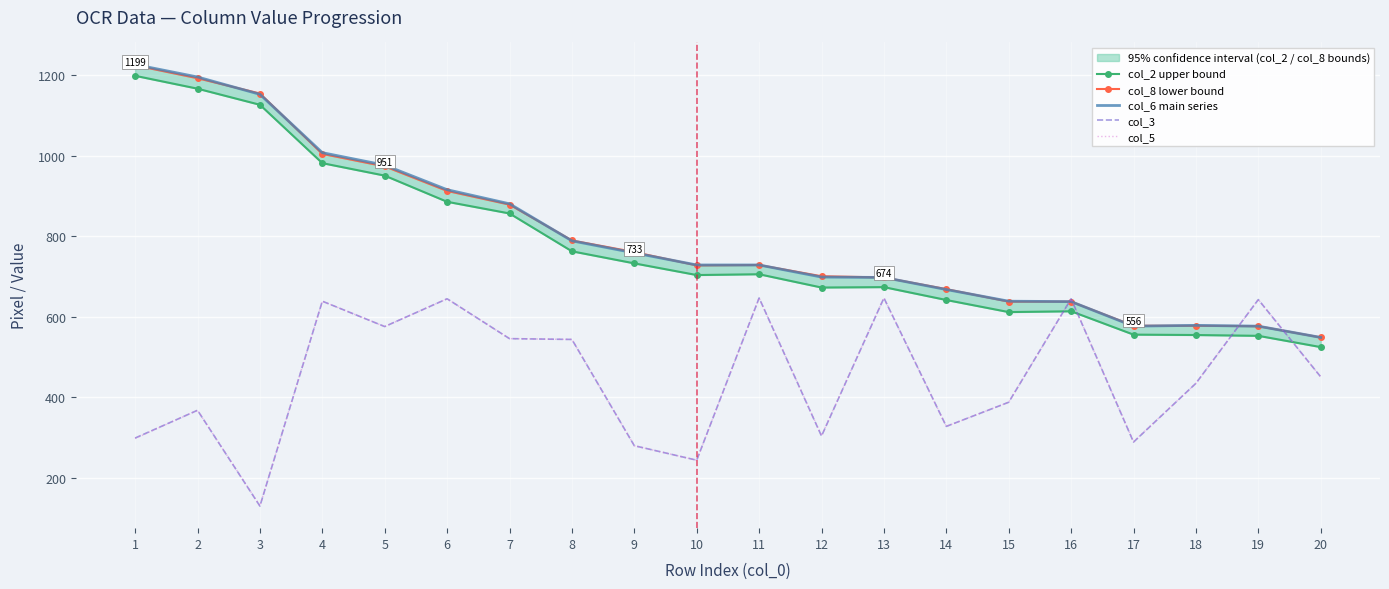

Which category has the lowest value across all series?

3